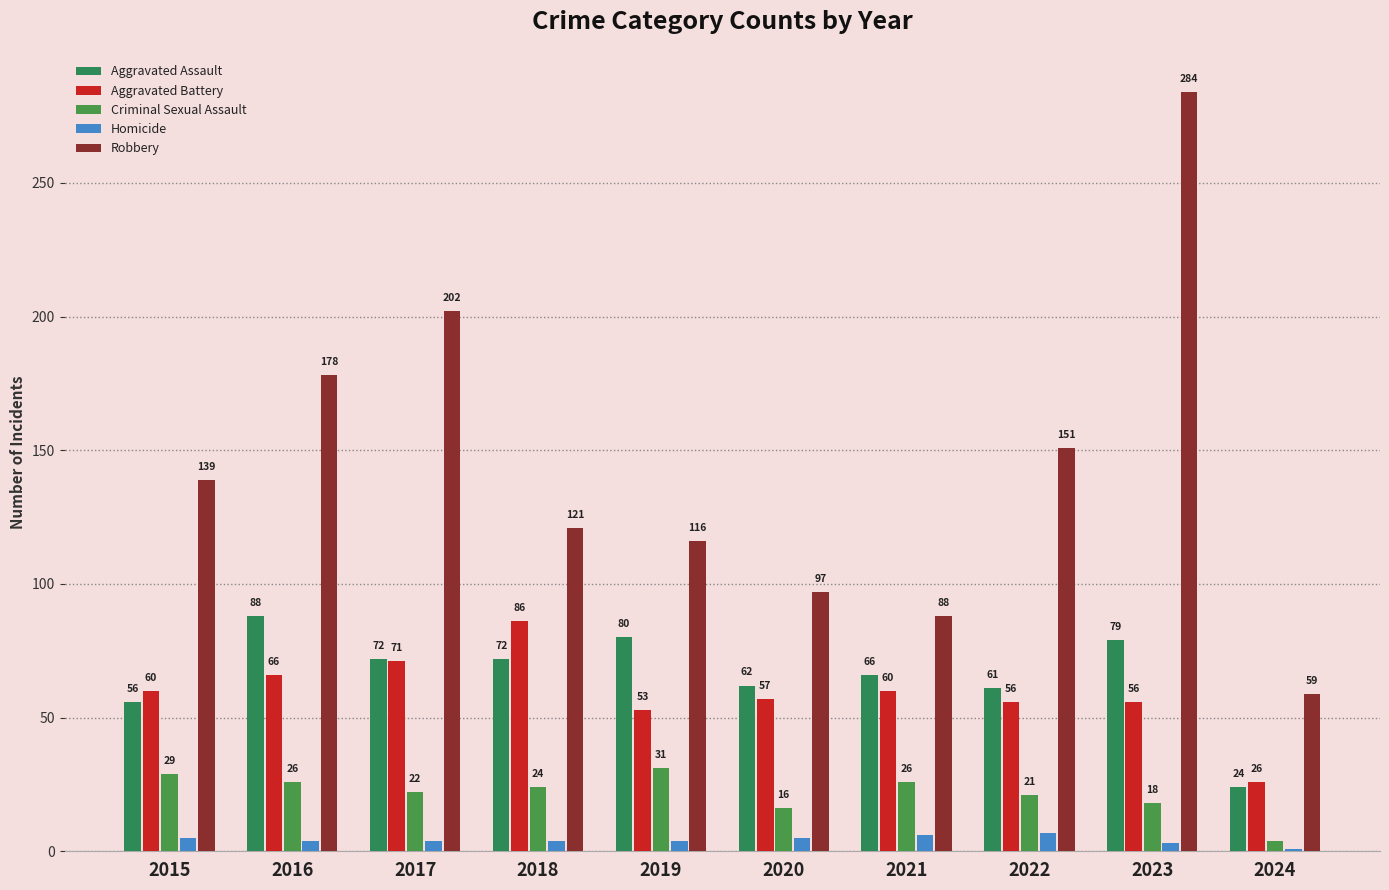

Reading right to left, transcribe all the data shown in this chart.

Aggravated Assault: 2024=24	2023=79	2022=61	2021=66	2020=62	2019=80	2018=72	2017=72	2016=88	2015=56
Aggravated Battery: 2024=26	2023=56	2022=56	2021=60	2020=57	2019=53	2018=86	2017=71	2016=66	2015=60
Criminal Sexual Assault: 2024=4	2023=18	2022=21	2021=26	2020=16	2019=31	2018=24	2017=22	2016=26	2015=29
Homicide: 2024=1	2023=3	2022=7	2021=6	2020=5	2019=4	2018=4	2017=4	2016=4	2015=5
Robbery: 2024=59	2023=284	2022=151	2021=88	2020=97	2019=116	2018=121	2017=202	2016=178	2015=139